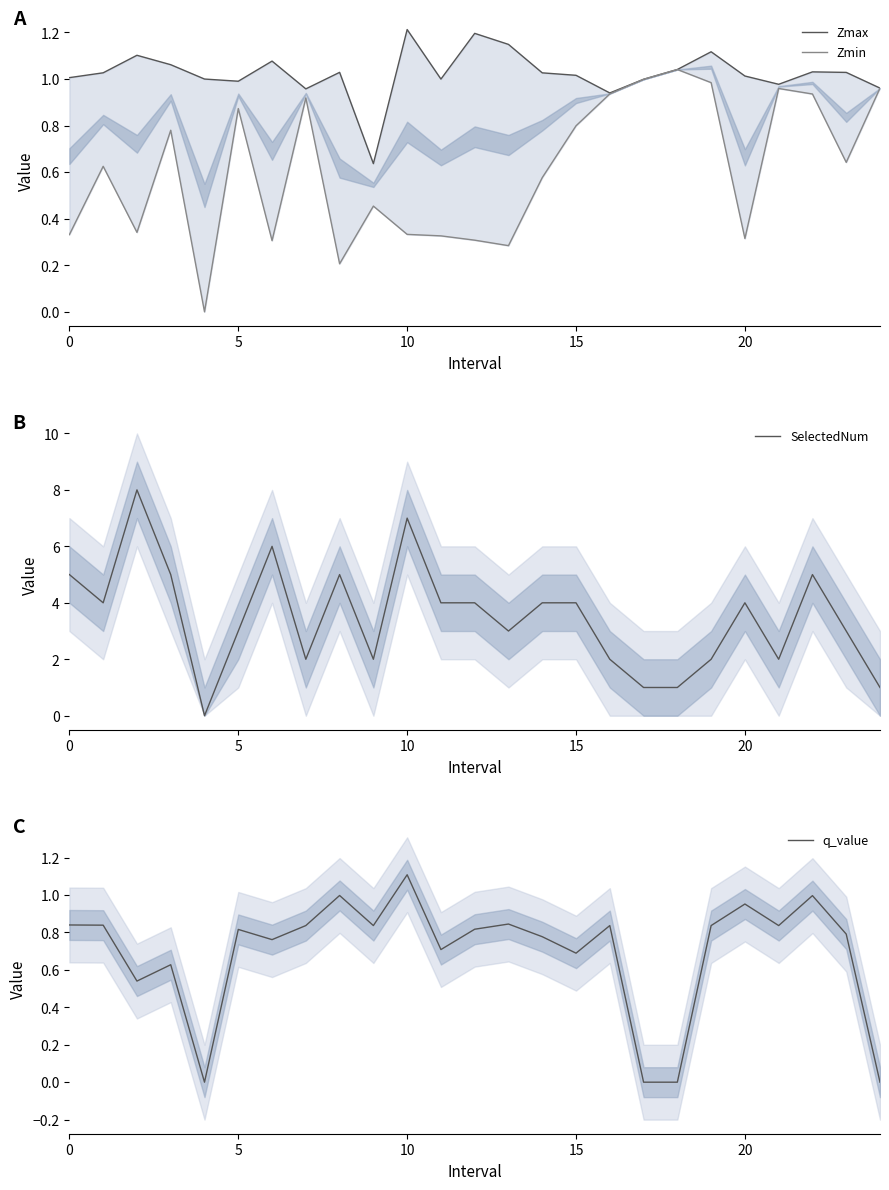

At which label does q_value reach its peak?

10